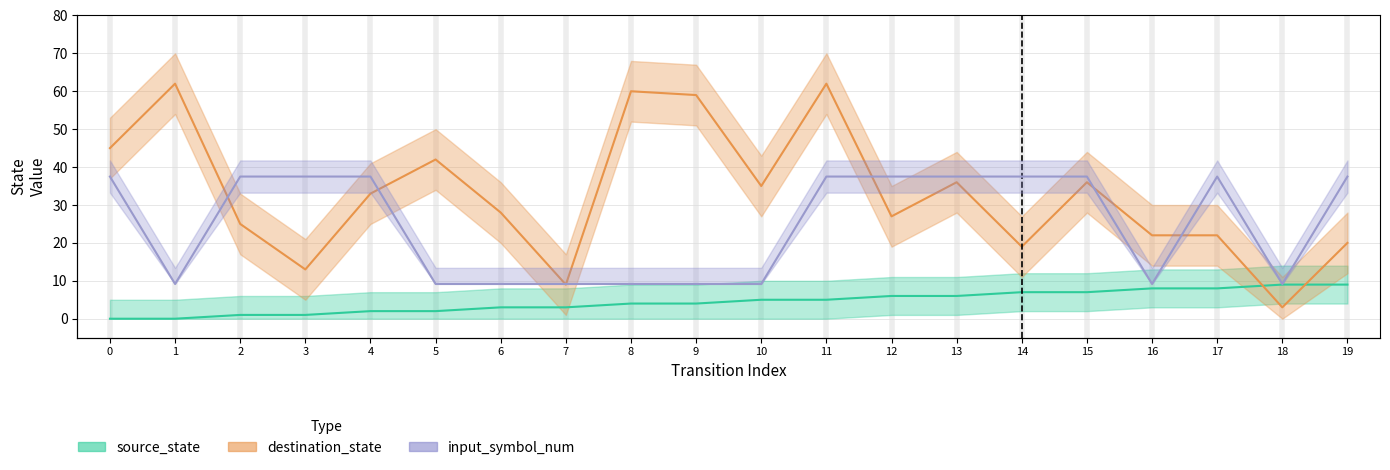

What is the difference between the input_symbol_num values at 9 and 2?

1